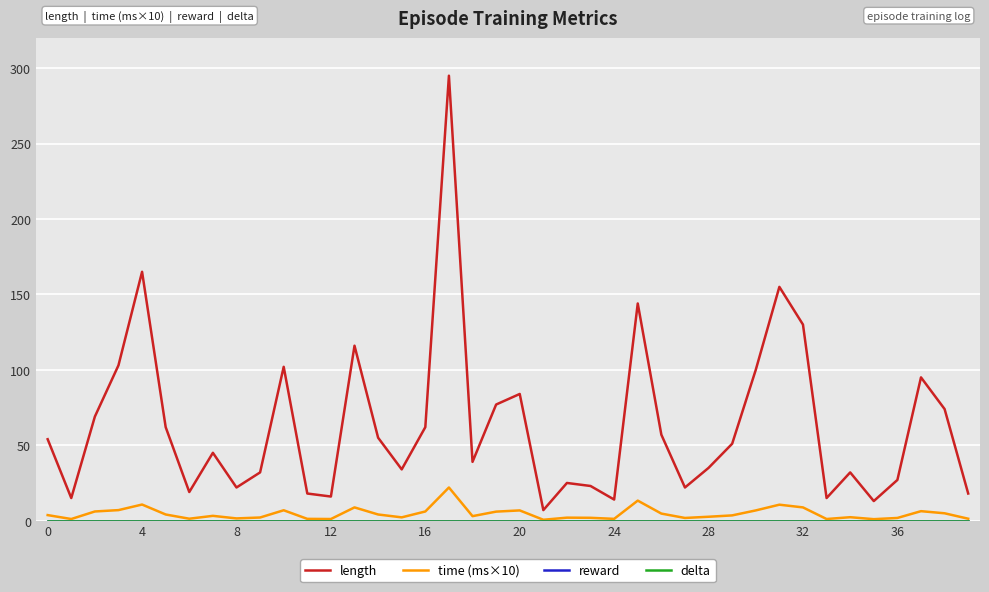

Does the chart display data point markers on the line(s)?

No